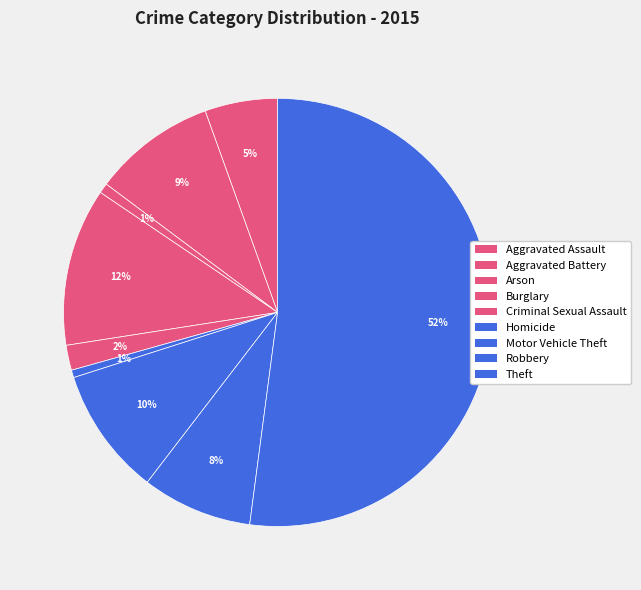

Count the number of slices in the pie.

9